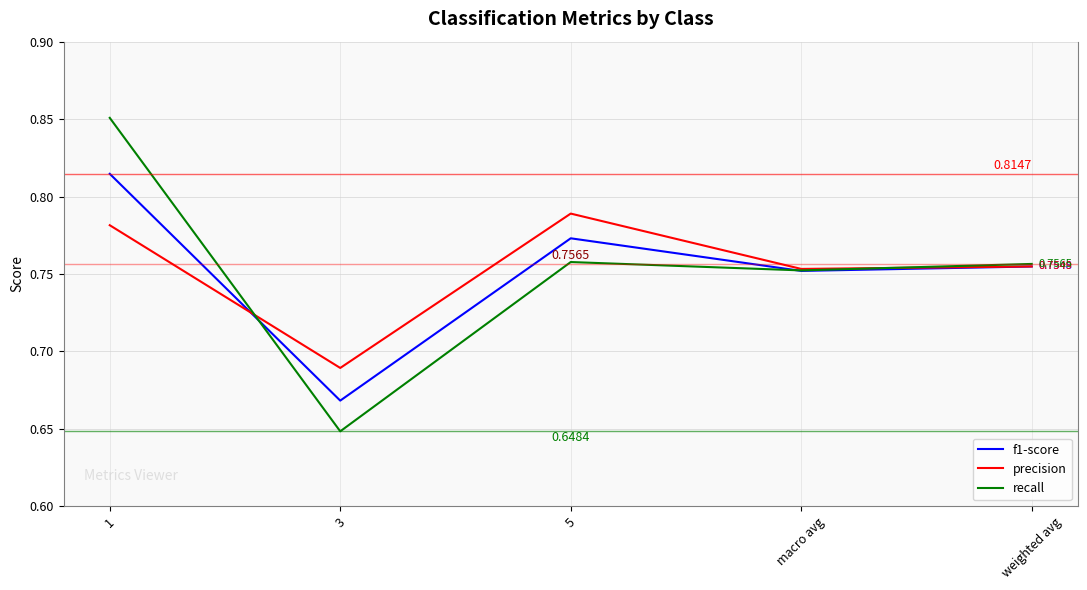

Between 1 and macro avg, which series saw the biggest shift?

recall